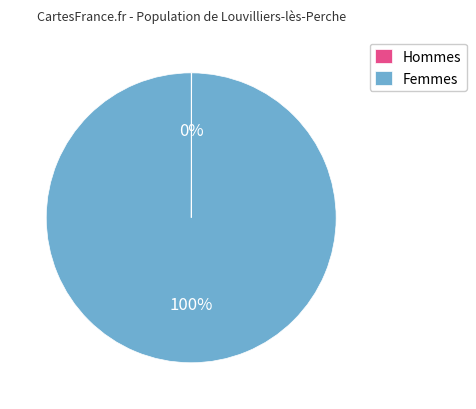

To the nearest percent, what is the average slice percentage?

50%